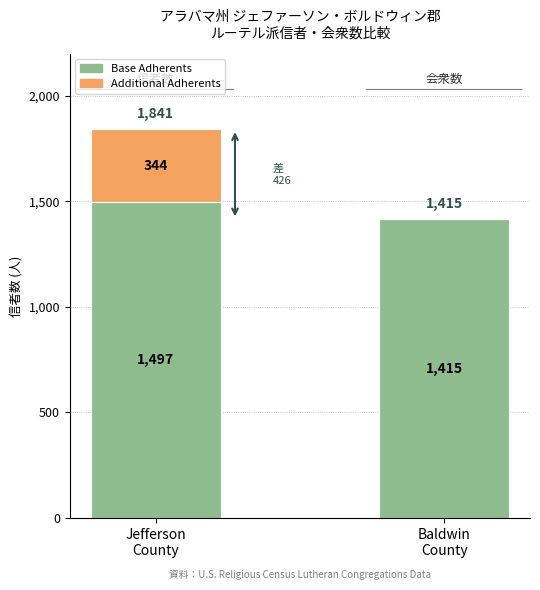

What is the highest value of the Base Adherents series?

1497